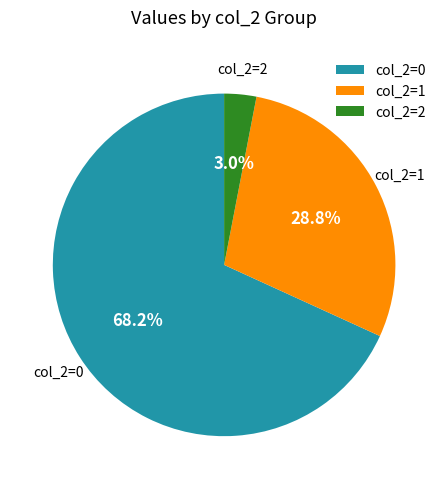

Is col_2=0 the majority of the pie?

Yes